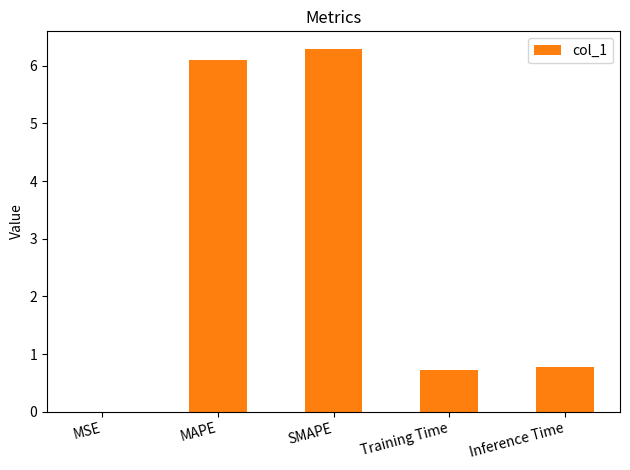

Between SMAPE and Training Time, which is larger?

SMAPE